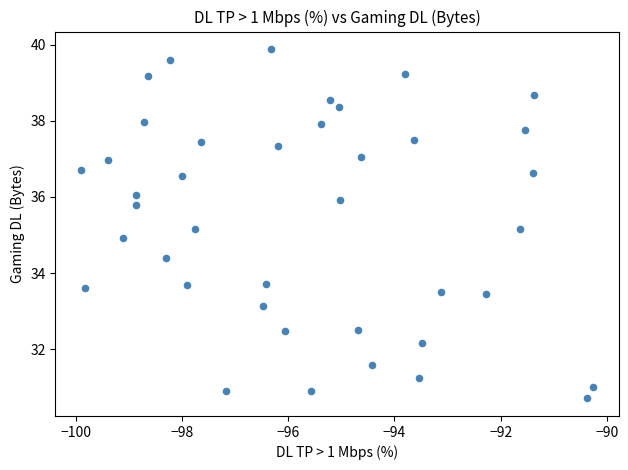

What is the range of Y values (max minus min)?

9.2